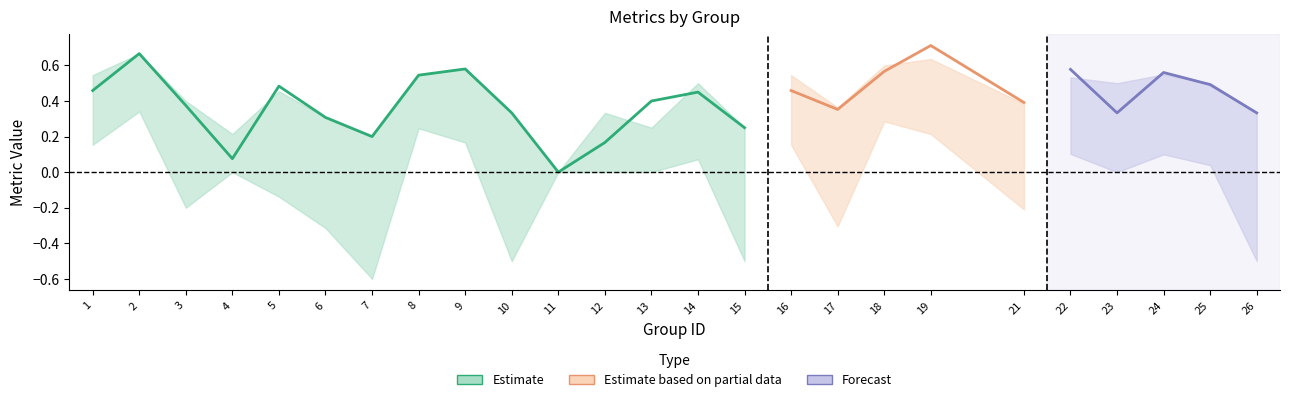

At which category does kappa reach its first local peak?

2